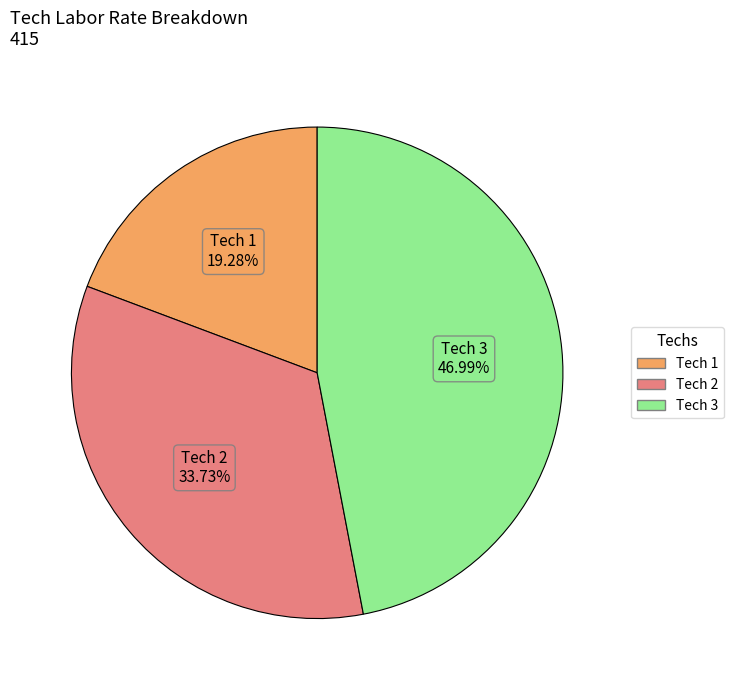

Does any single category account for the majority?

No